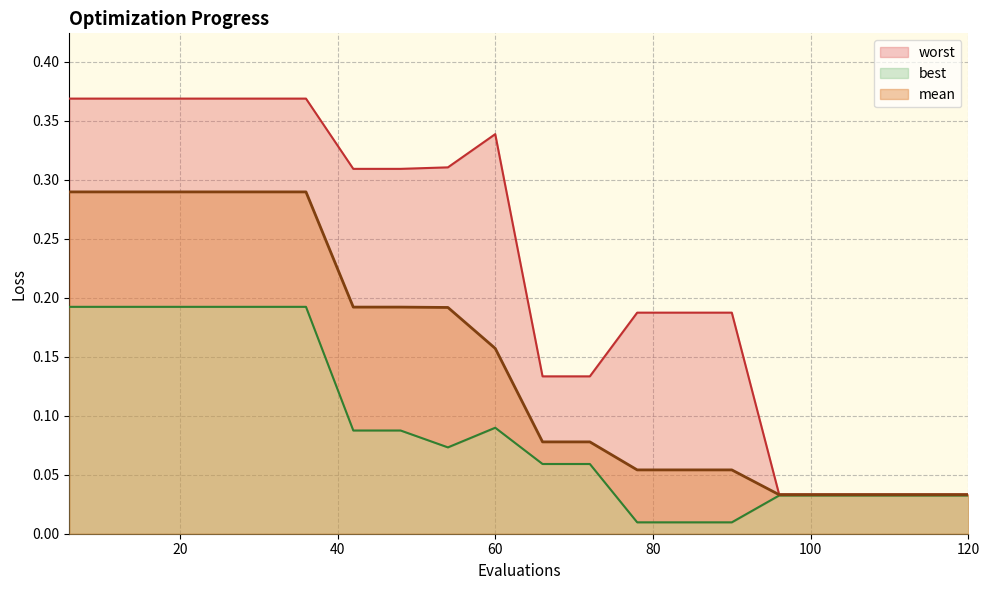

Which has a higher value, 108 or 84?

84